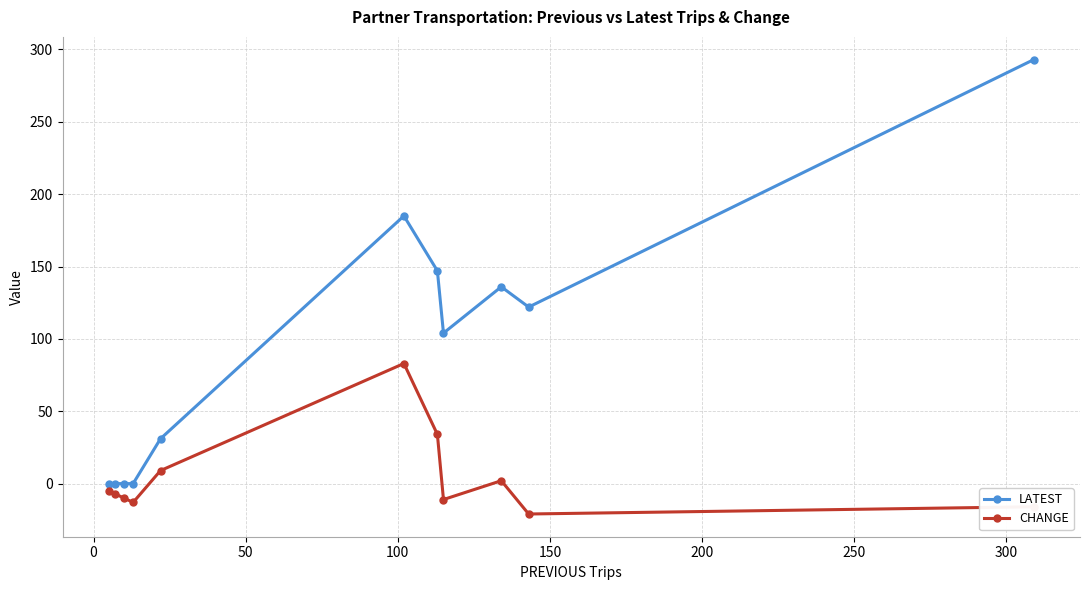

Which series has the widest spread of values?

LATEST